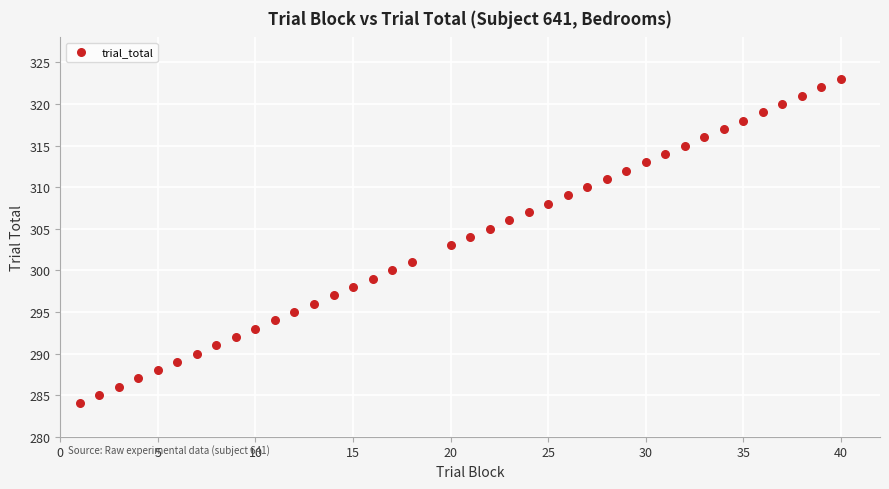

What is the range of Y values (max minus min)?

39